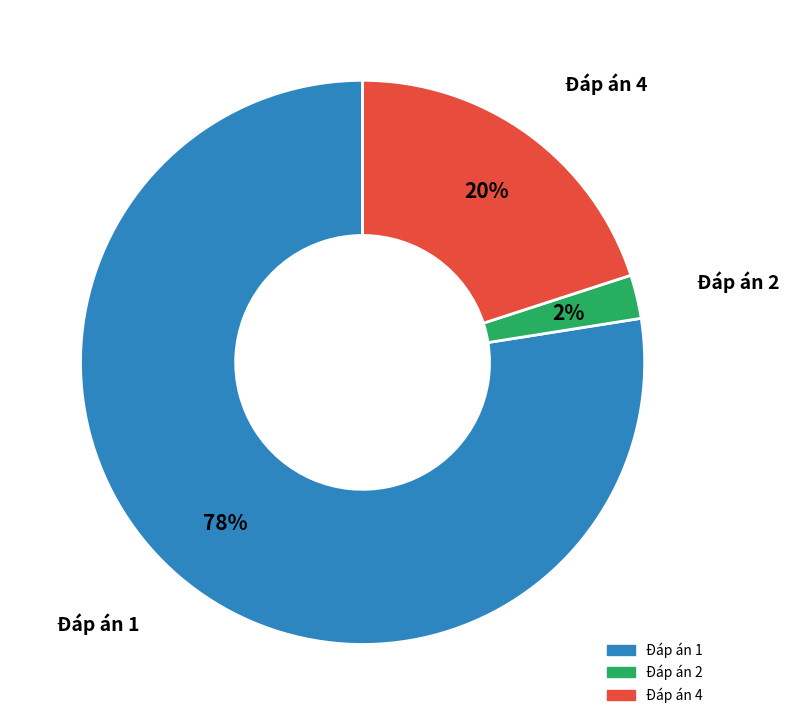

Is there any slice that represents more than half of the pie?

Yes